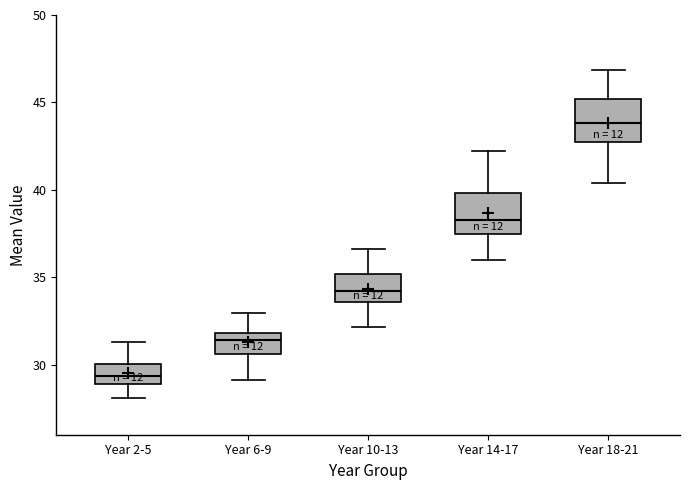

Reading left to right, transcribe this box plot: for each box, give where its median line is, the range the box spans, and where its two whiskers end, as read against the y-axis. The values are not printed on the chart, so give them approximately, as read against the axis.

Year 2-5: median 29.5, box 29.0 to 30.0, whiskers 28.0 to 31.5
Year 6-9: median 31.5, box 30.5 to 32.0, whiskers 29.0 to 33.0
Year 10-13: median 34.0, box 33.5 to 35.0, whiskers 32.0 to 36.5
Year 14-17: median 38.5, box 37.5 to 40.0, whiskers 36.0 to 42.0
Year 18-21: median 44.0, box 42.5 to 45.0, whiskers 40.5 to 47.0